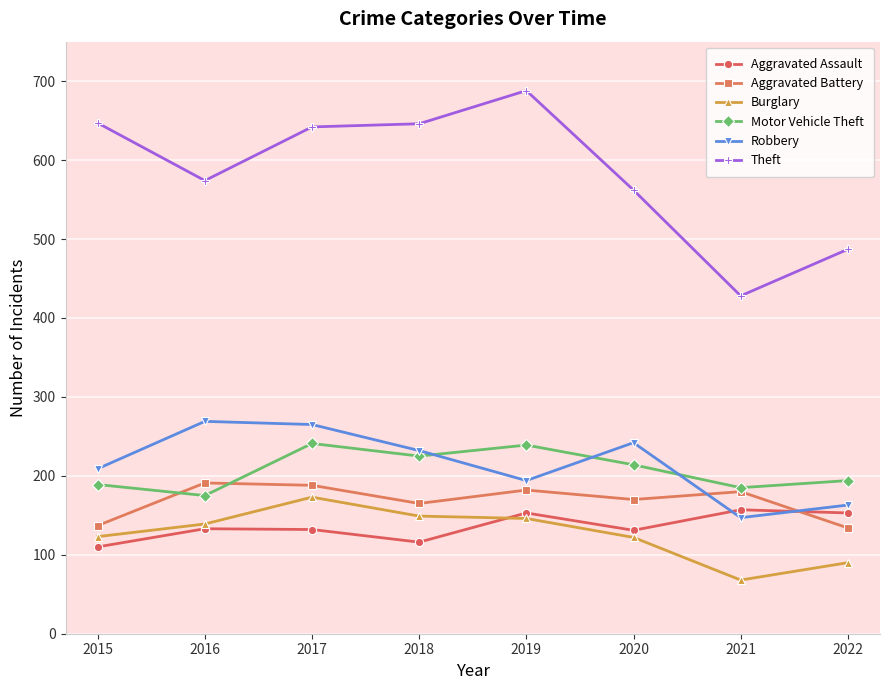

What is the total value across all series at 2021?

1165